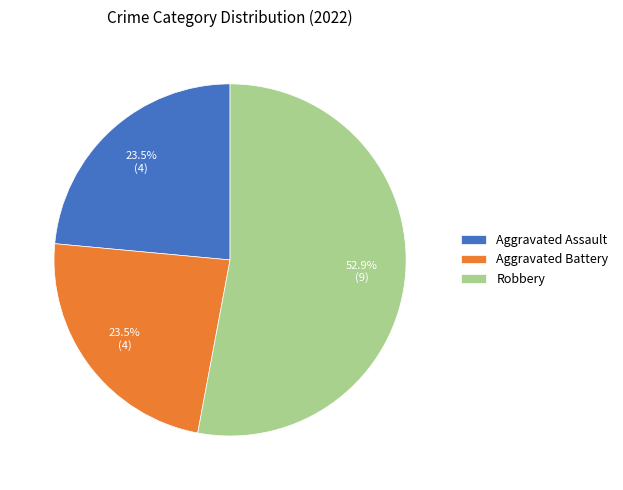

Which slice is the largest?

Robbery